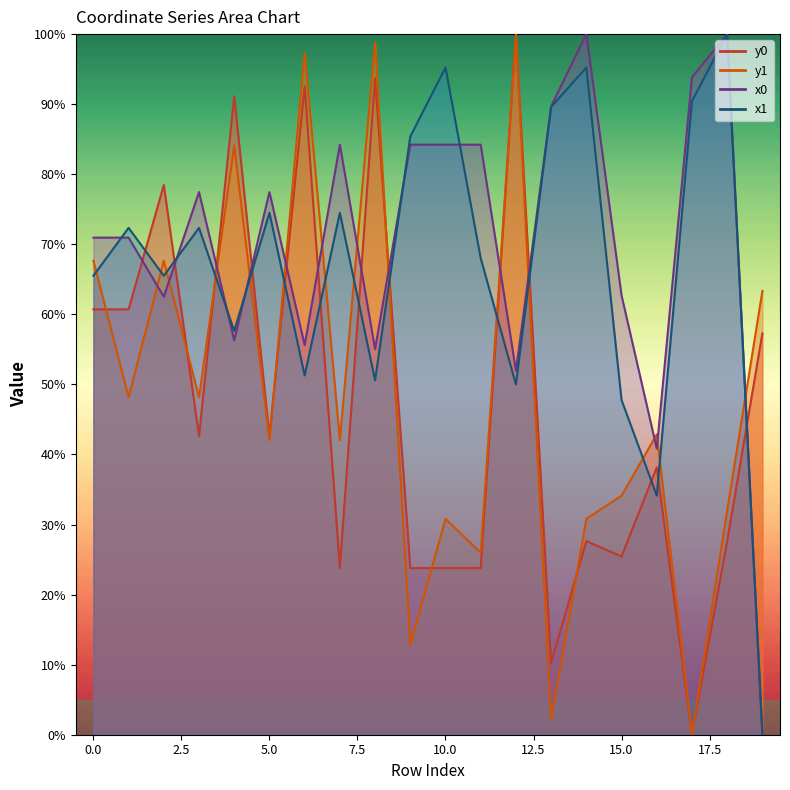

True or false: x0 has more than 0 points higher than both neighbors.

True